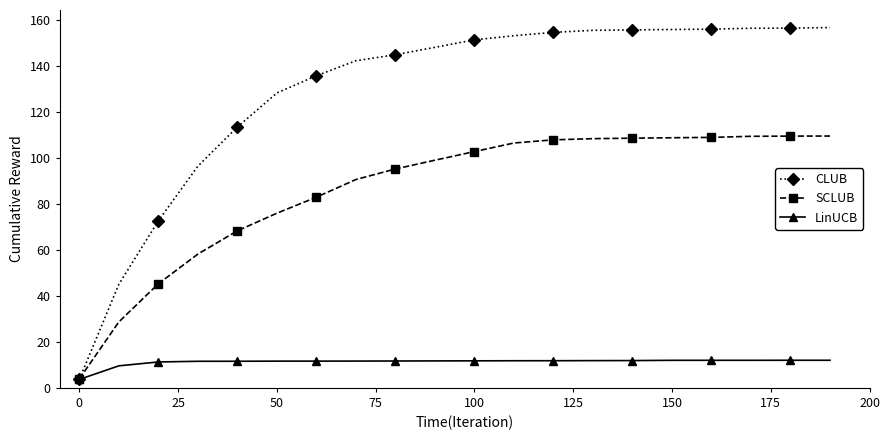

Is this an area chart (filled region under the line)?

No